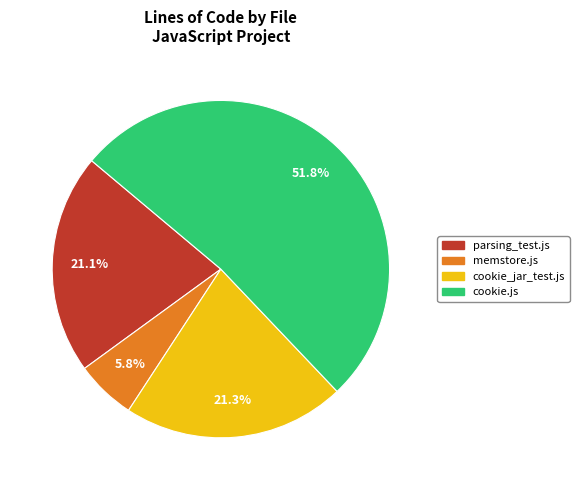

Is there a majority slice in this chart?

Yes